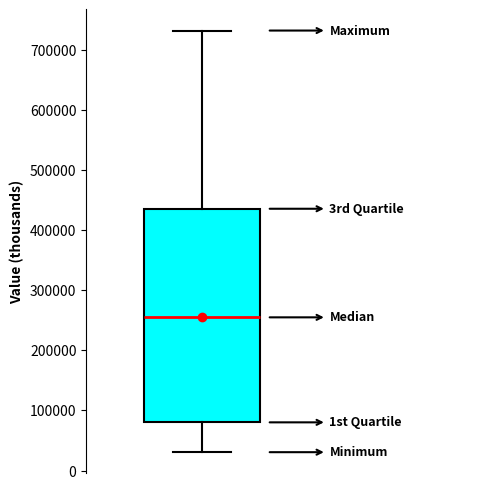

Read this box plot against the y-axis: the position of the median line, the range covered by the box, and the ends of both whiskers. The values are not printed on the chart, so give them approximately, as read against the axis.

median 260000, box 80000 to 440000, whiskers 30000 to 730000